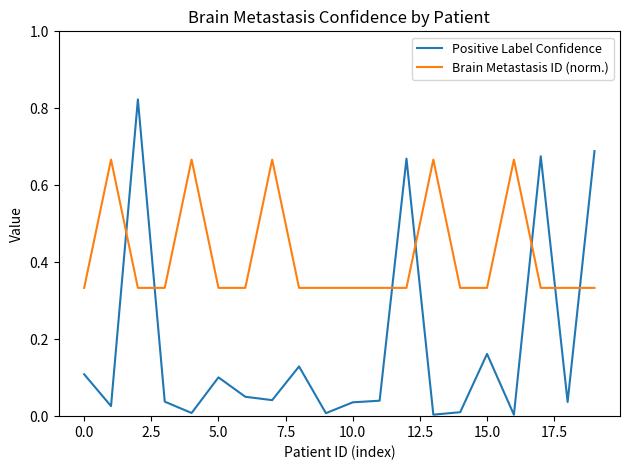

True or false: Positive Label Confidence and Brain Metastasis ID (norm.) cross at least once.

True